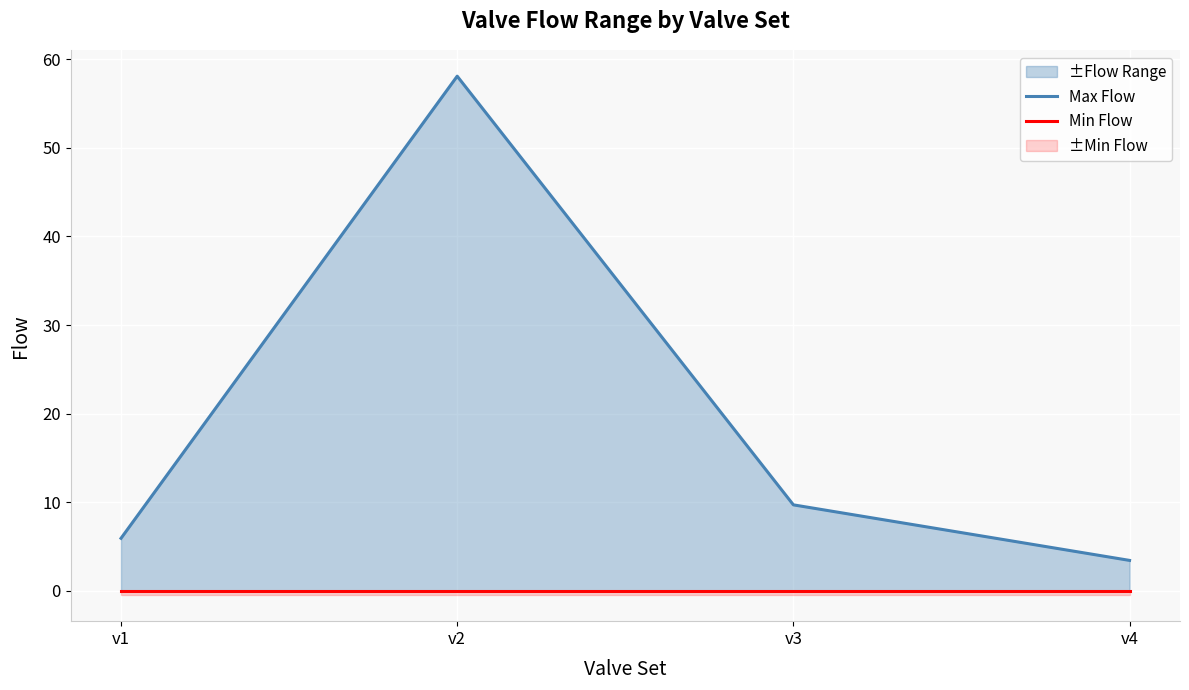

At how many categories does at least one series exceed 4?

3